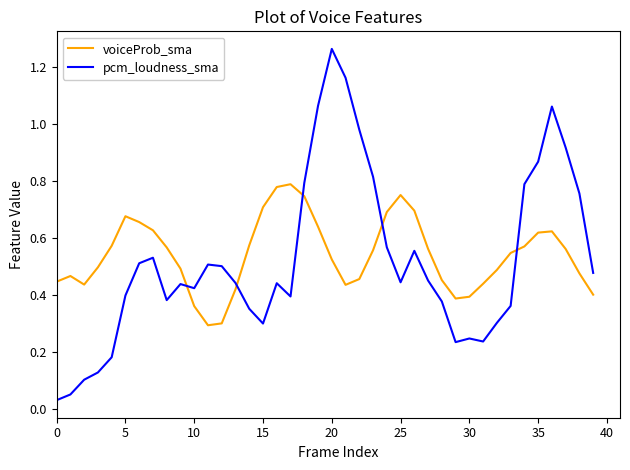

True or false: voiceProb_sma and pcm_loudness_sma intersect in this chart.

True